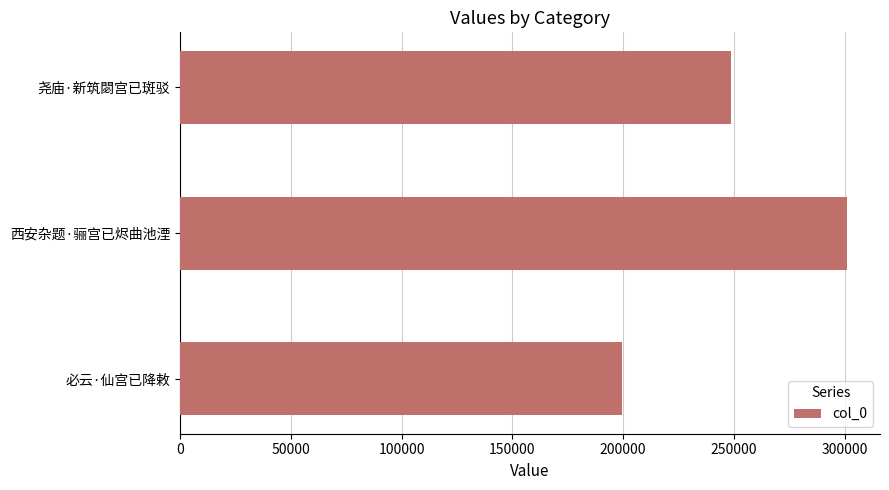

How many values are below 248526?

1